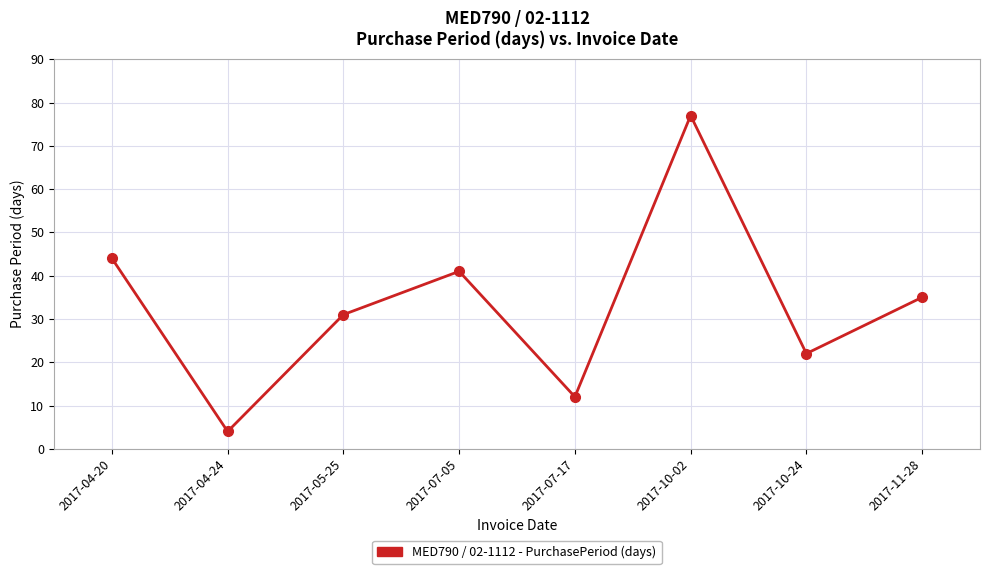

What is the label of the 1st point from the left?

2017-04-20